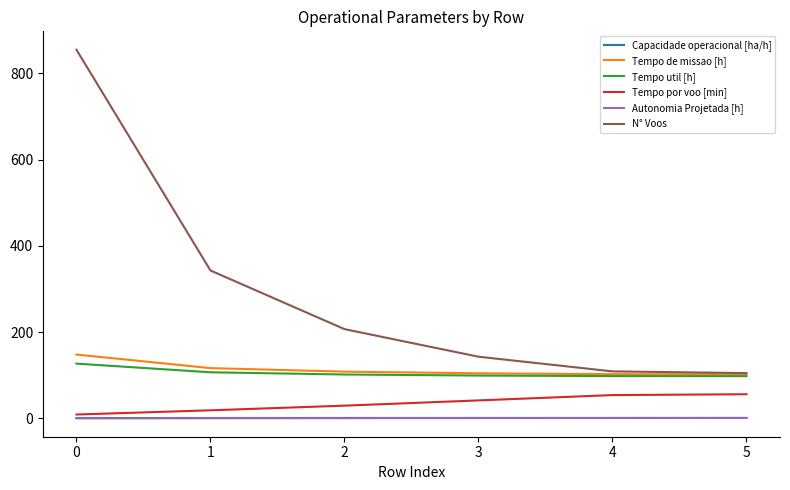

The value of N° Voos at 2 is 71.3. True or false?

False